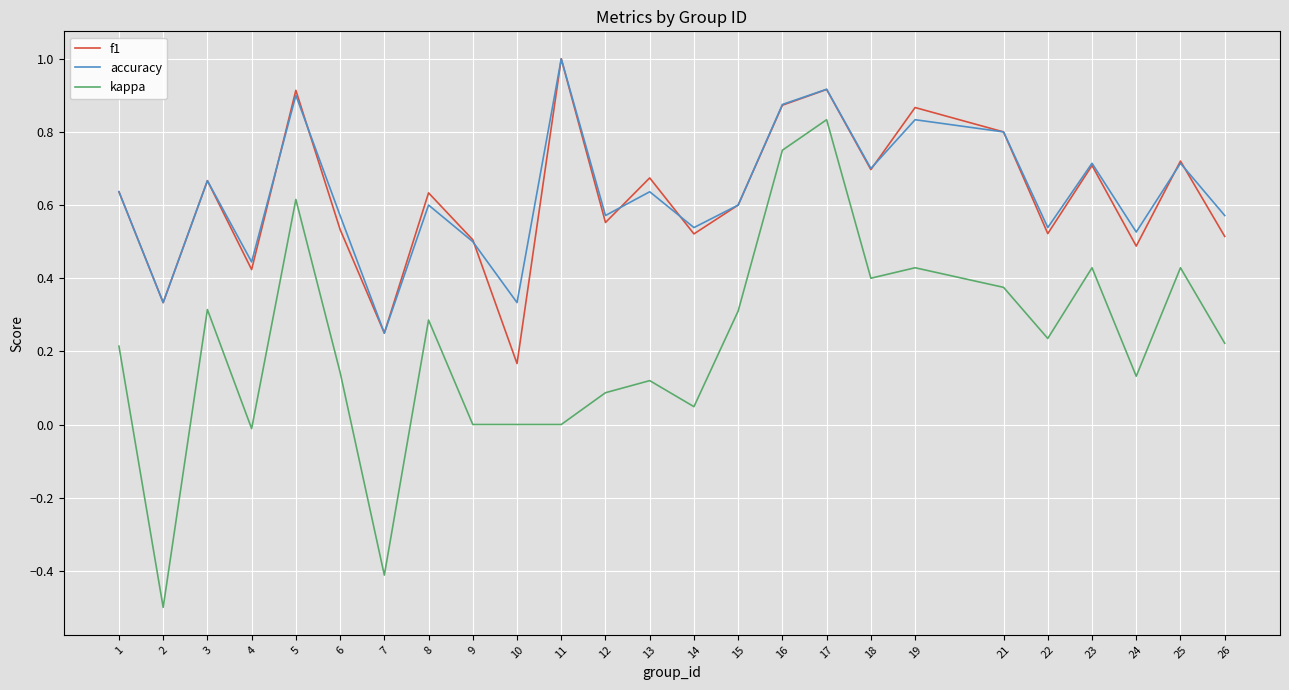

At which category does f1 reach its first local valley?

2